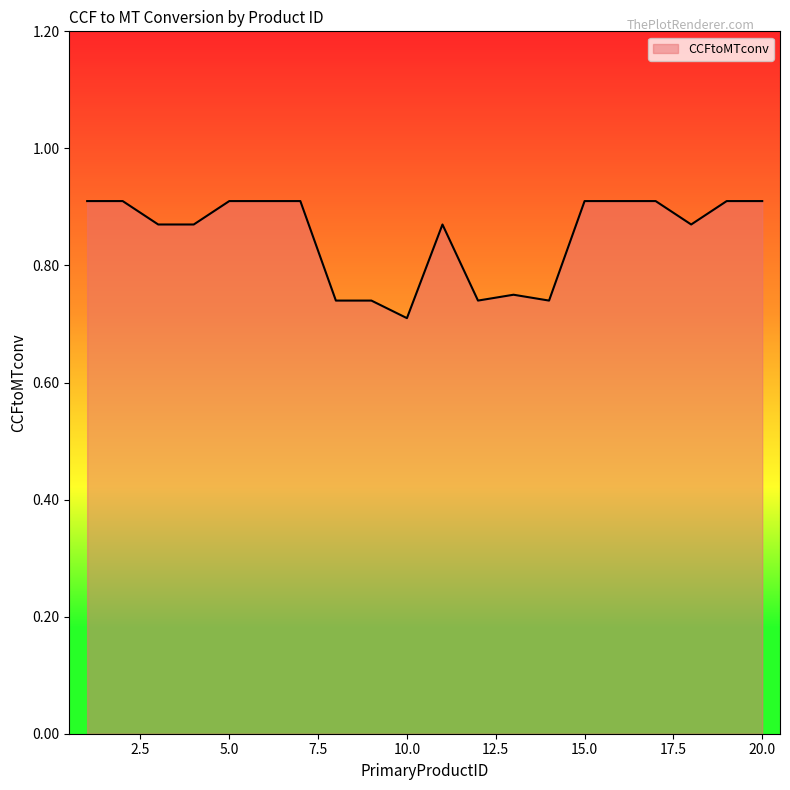

Does the chart have visible grid lines?

No